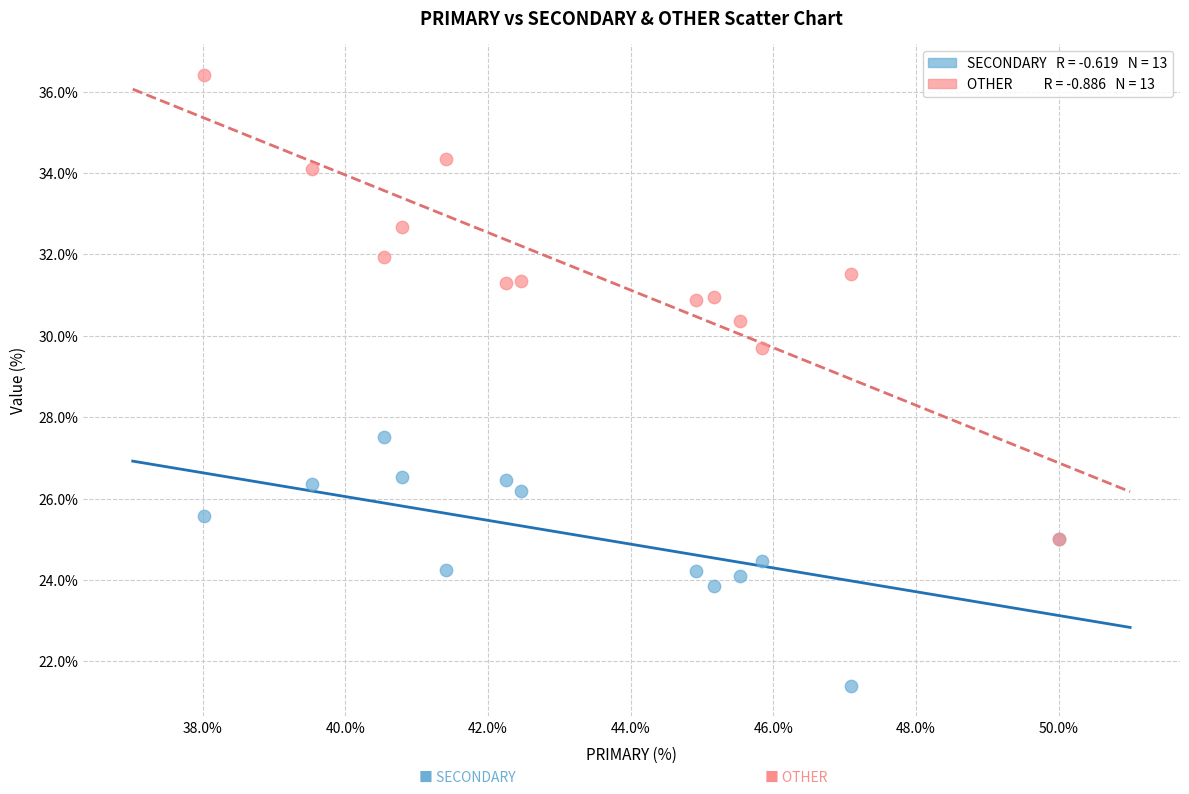

Across all series, what Y value is closest to 28?

27.5